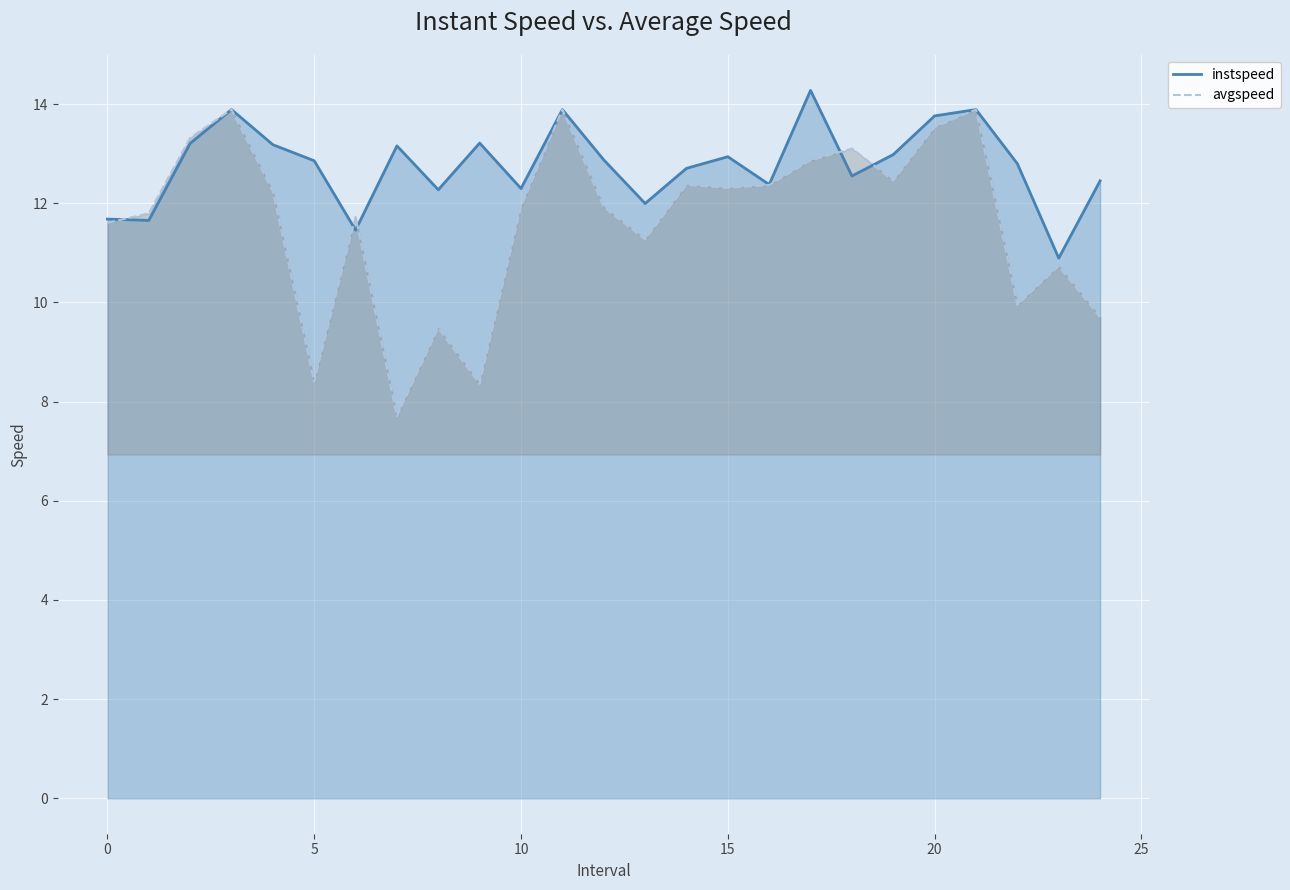

How many data points in instspeed are above 12?

20